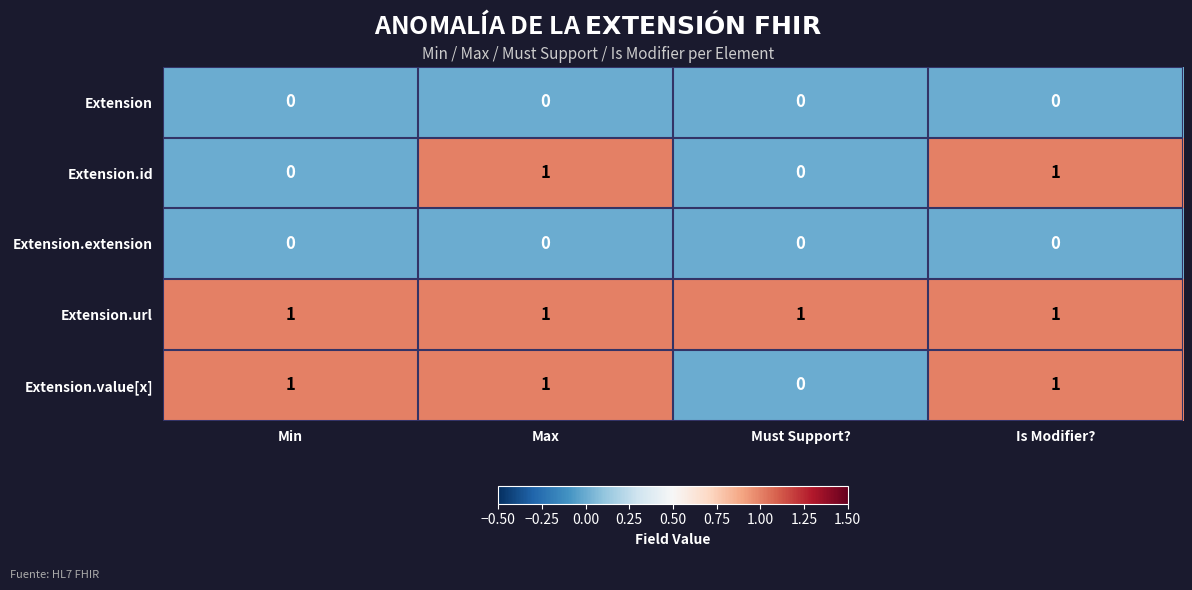

What is the total value across all series at Is Modifier??

3